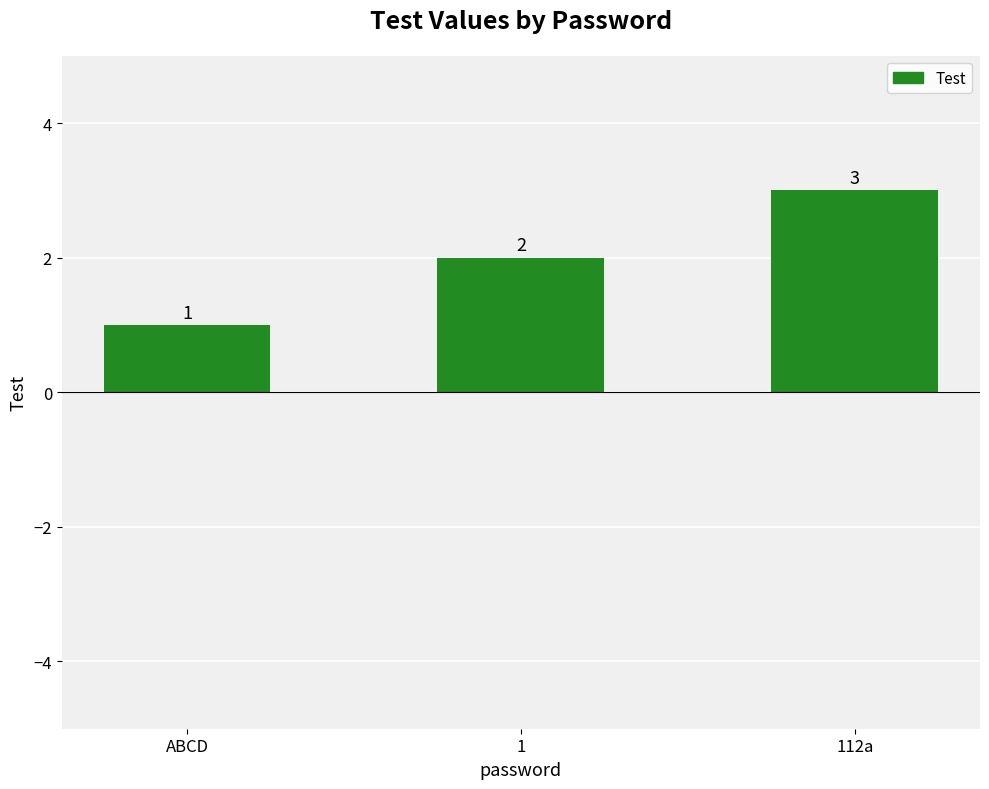

Reading right to left, what are all the values shown in this chart?

3	2	1